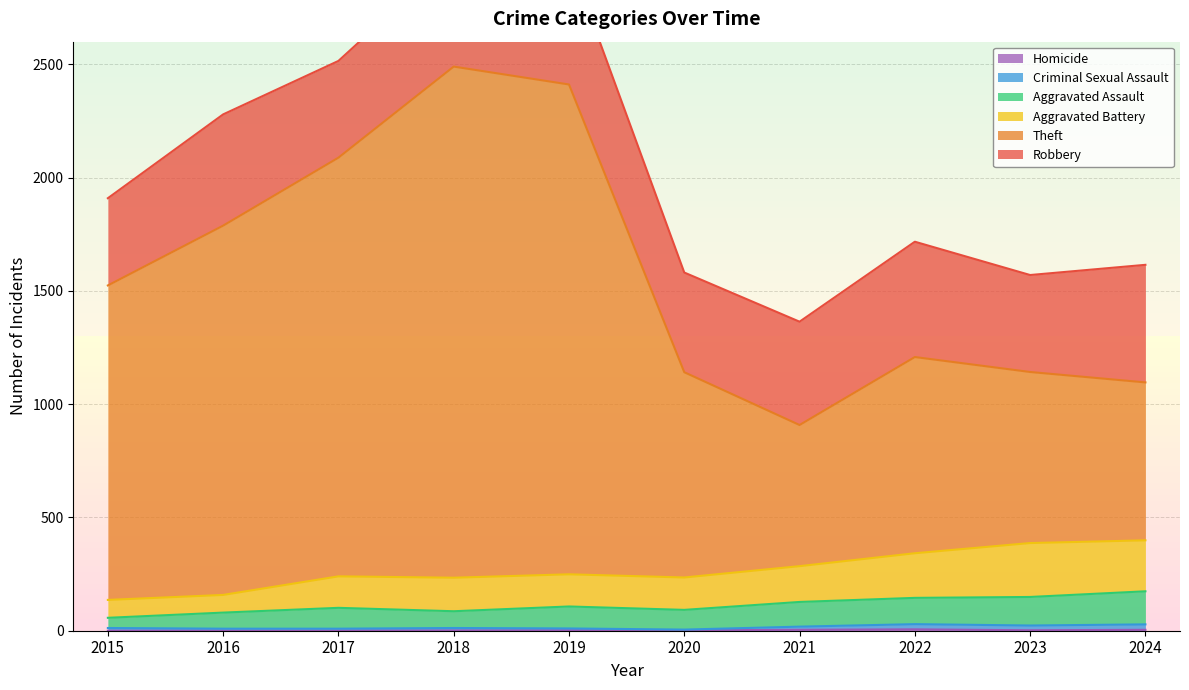

True or false: Theft and Aggravated Assault intersect in this chart.

False